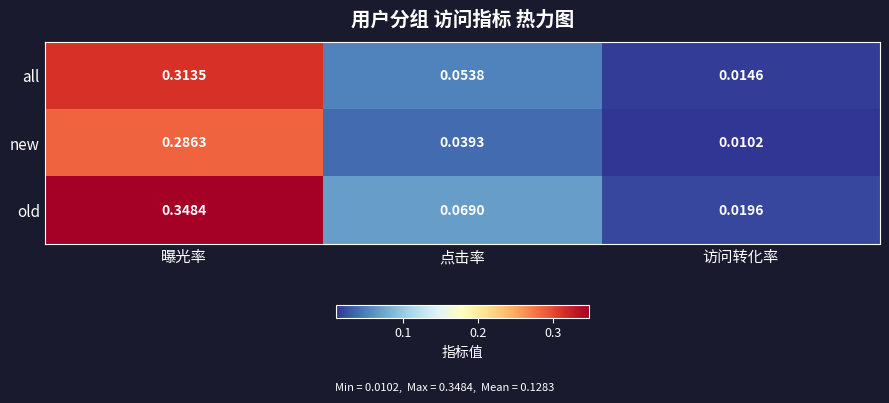

Is the value of old at 访问转化率 greater than the value of all at 曝光率?

No